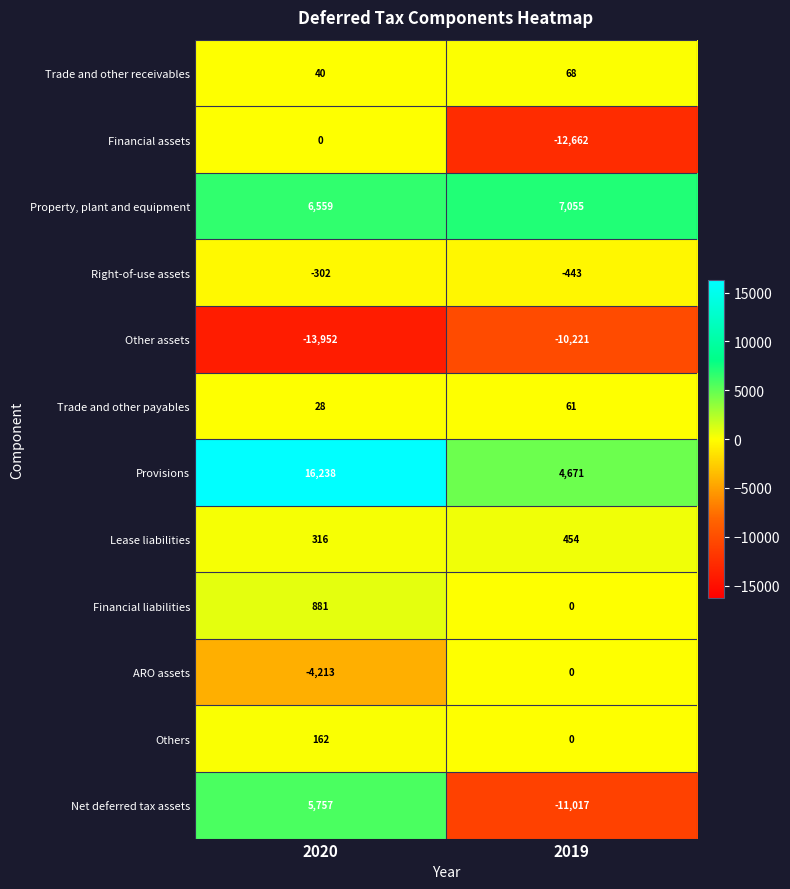

What is the sum of all Other assets values?

-24173